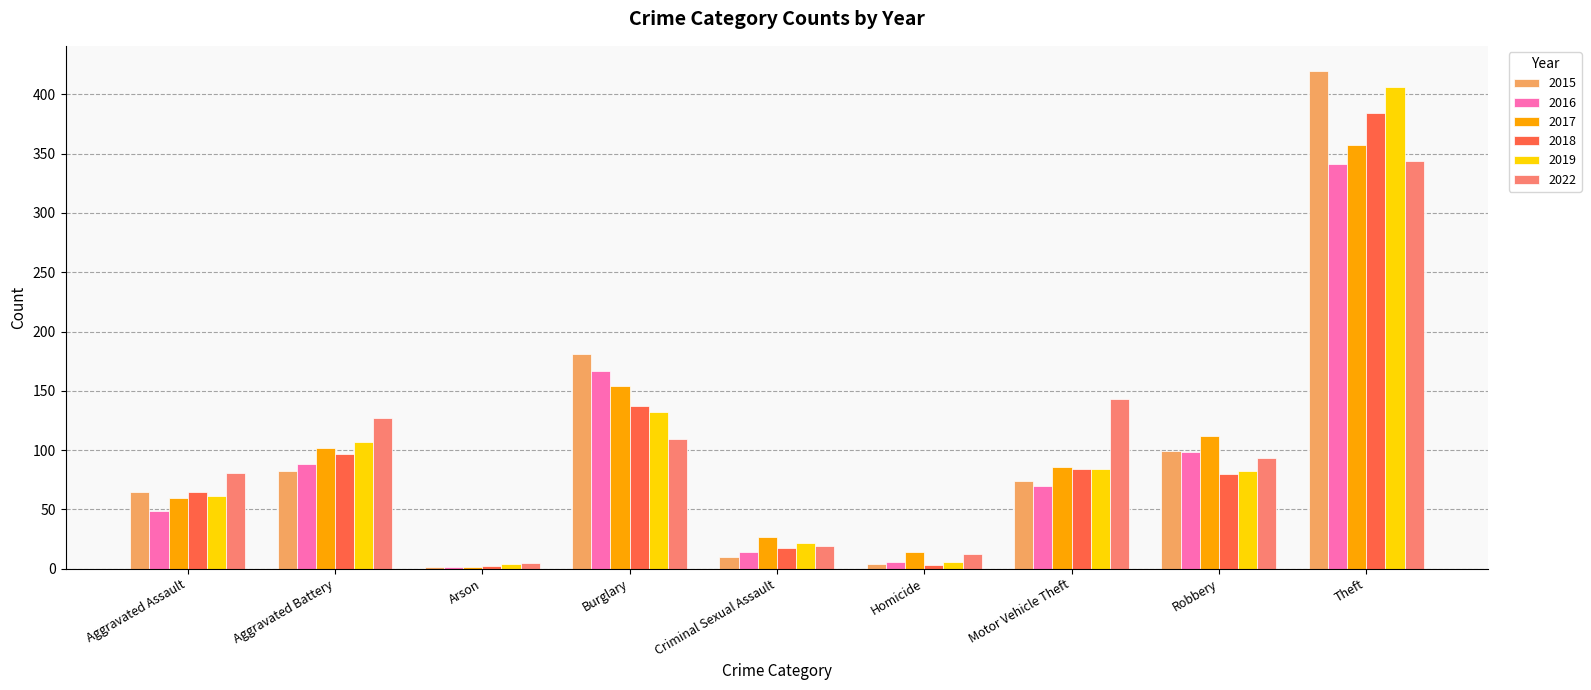

How many data points does each series have?

9